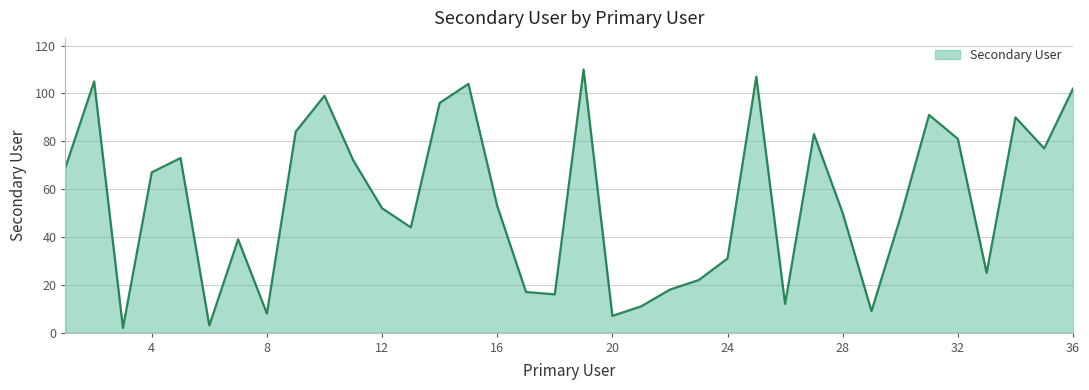

What is the greatest value displayed?

110